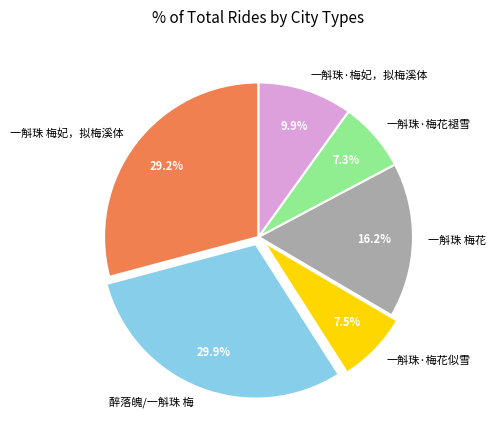

True or false: 一斛珠·梅花褪雪 accounts for 7% of the total.

True